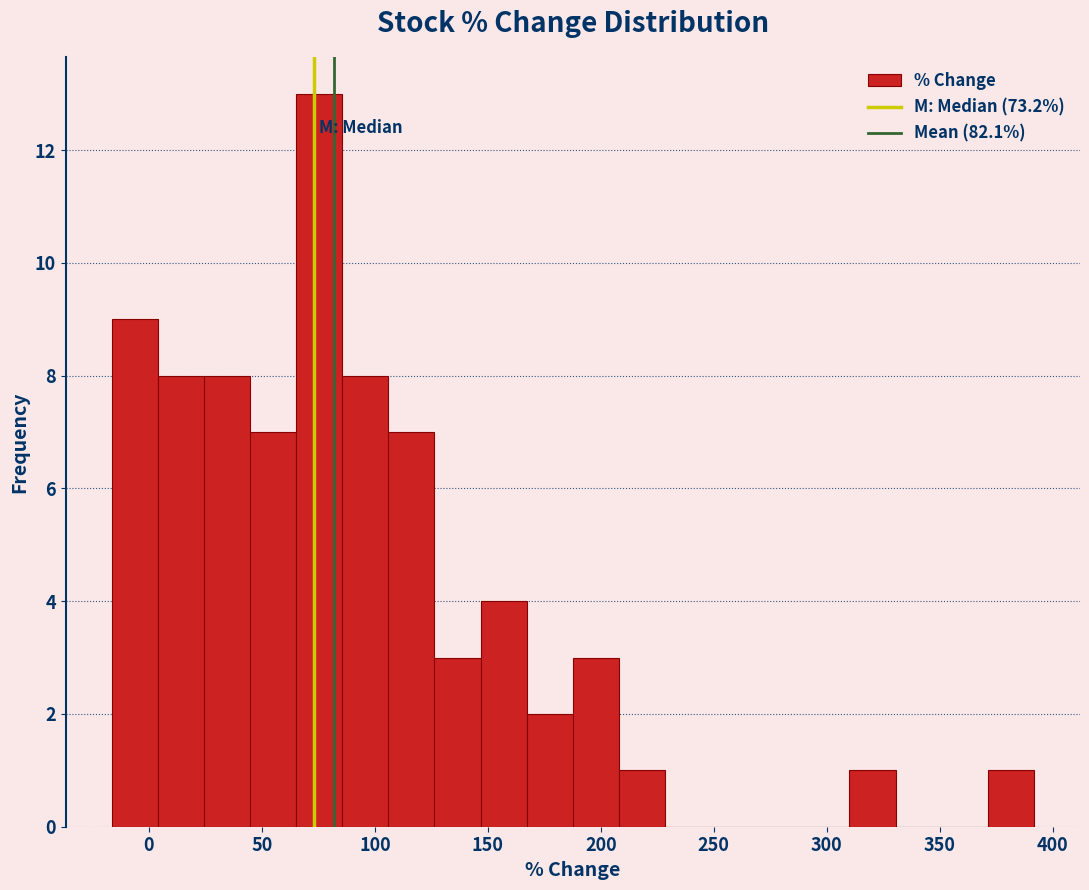

Reading left to right, transcribe this chart: for each bar, give the range it covers on the x-axis and its height. Neither the bar edges nor the heights are printed on the chart, so give them approximately, as read against the axes.

-15 to 5: 9
5 to 25: 8
25 to 45: 8
45 to 65: 7
65 to 85: 13
85 to 105: 8
105 to 125: 7
125 to 145: 3
145 to 165: 4
165 to 190: 2
190 to 210: 3
210 to 230: 1
230 to 250: 0
250 to 270: 0
270 to 290: 0
290 to 310: 0
310 to 330: 1
330 to 350: 0
350 to 370: 0
370 to 390: 1